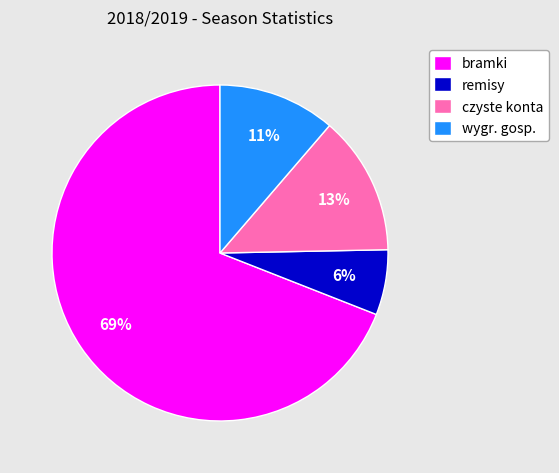

To the nearest percent, what is the difference between the remisy and wygr. gosp. slice percentages?

5%